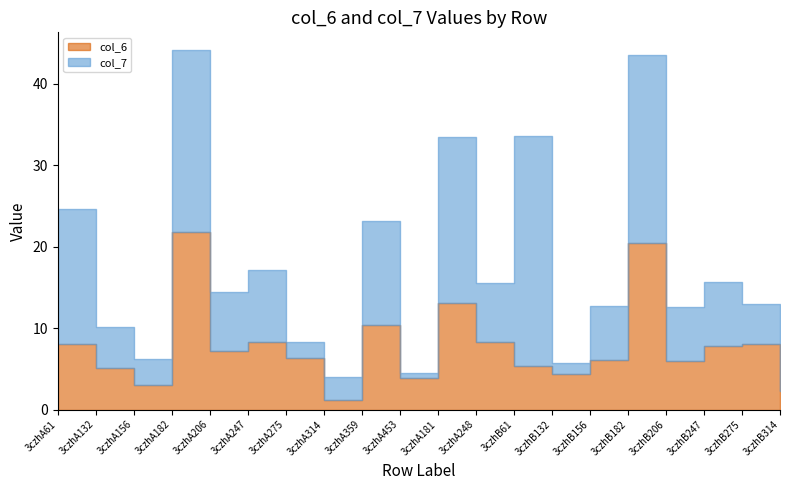

Reading left to right, what are all the values shown in this chart?

col_6: 3czhA61=8.0	3czhA132=5.1	3czhA156=3.1	3czhA182=21.9	3czhA206=7.2	3czhA247=8.3	3czhA275=6.4	3czhA314=1.2	3czhA359=10.4	3czhA453=3.8	3czhA181=13.0	3czhA248=8.3	3czhB61=5.4	3czhB132=4.4	3czhB156=6.1	3czhB182=20.4	3czhB206=5.9	3czhB247=7.8	3czhB275=8.0	3czhB314=2.3
col_7: 3czhA61=16.6	3czhA132=5.1	3czhA156=3.2	3czhA182=22.3	3czhA206=7.2	3czhA247=8.9	3czhA275=1.9	3czhA314=2.9	3czhA359=12.8	3czhA453=0.7	3czhA181=20.4	3czhA248=7.2	3czhB61=28.2	3czhB132=1.4	3czhB156=6.6	3czhB182=23.1	3czhB206=6.6	3czhB247=7.9	3czhB275=4.9	3czhB314=4.3